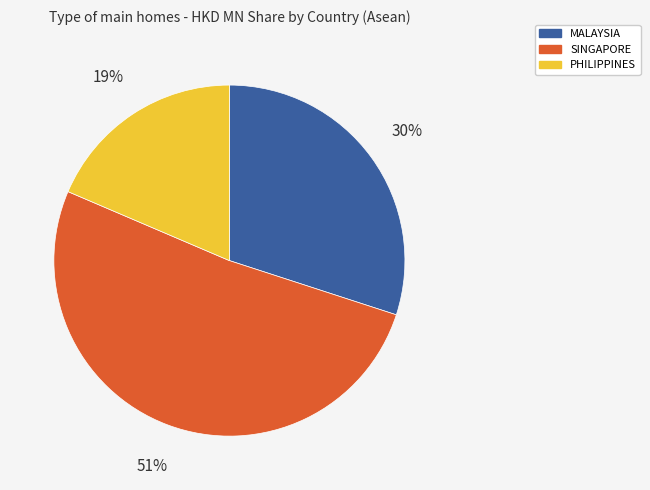

To the nearest percent, what percentage of the pie is PHILIPPINES?

19%